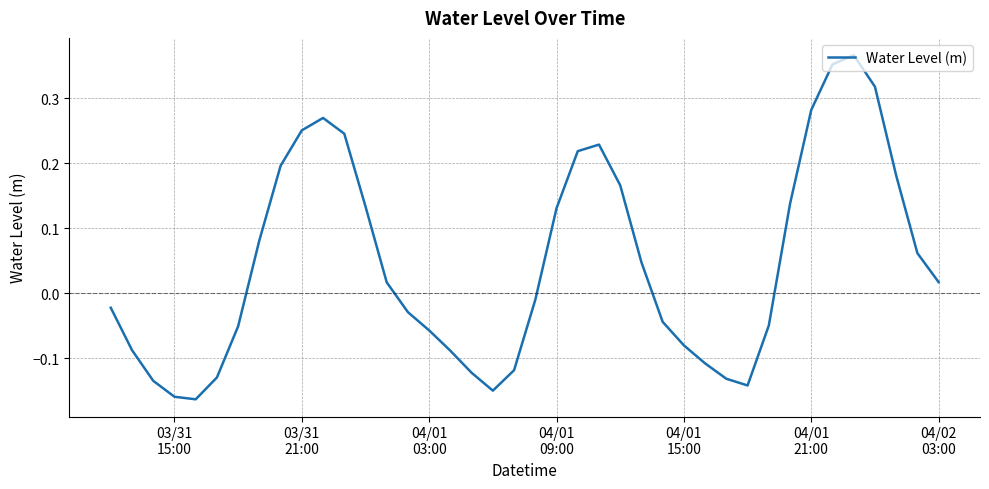

What is the difference between the maximum and minimum values?

0.5